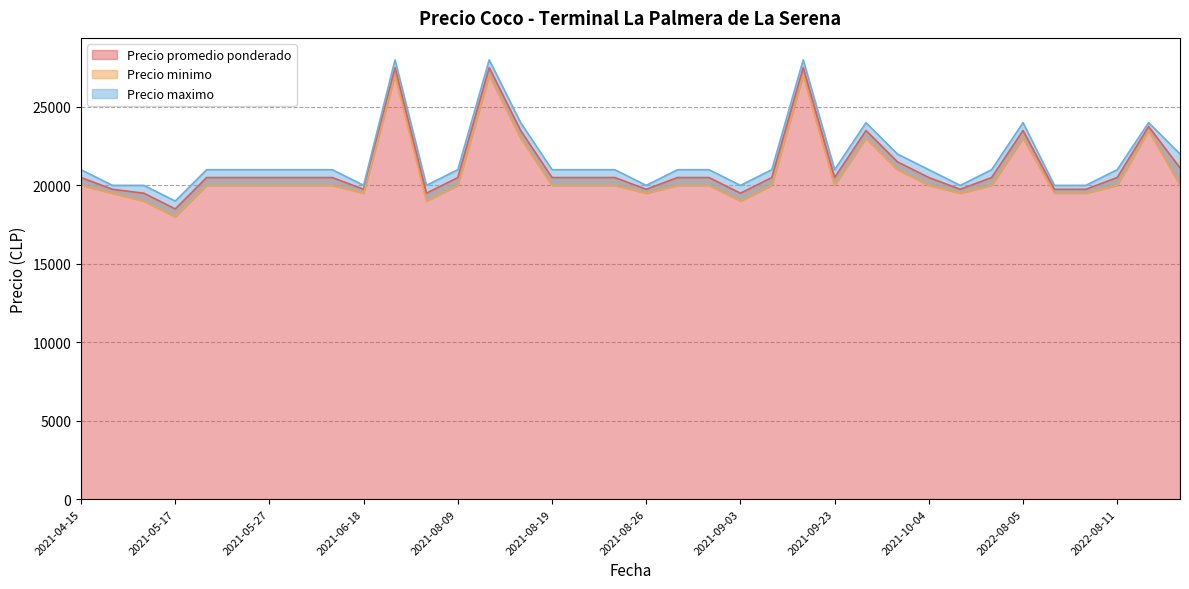

What is the label of the 27th point from the left?

2021-09-28